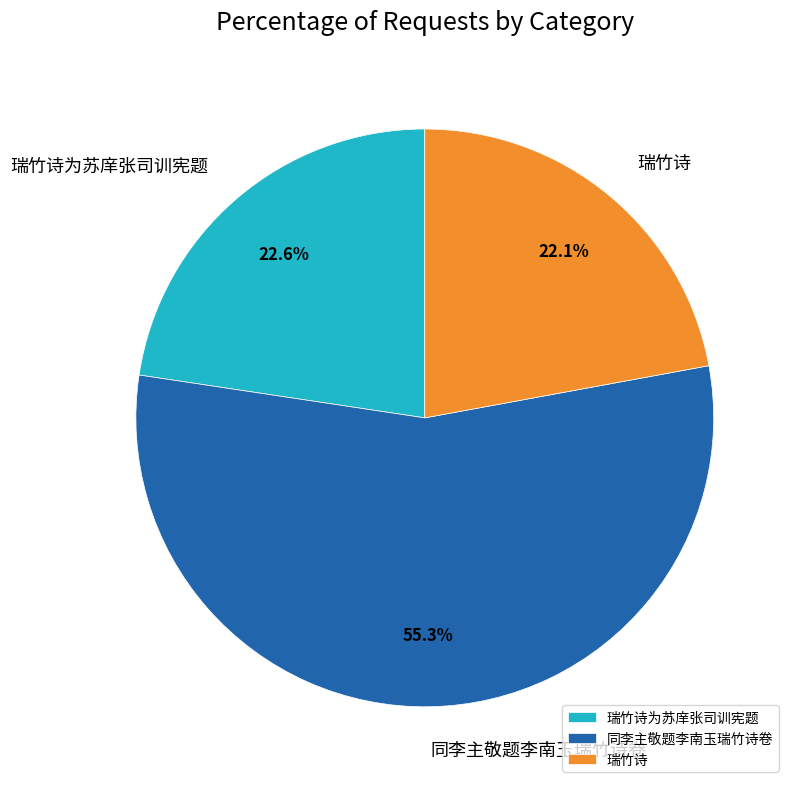

Between 瑞竹诗 and 瑞竹诗为苏庠张司训宪题, which is larger?

瑞竹诗为苏庠张司训宪题